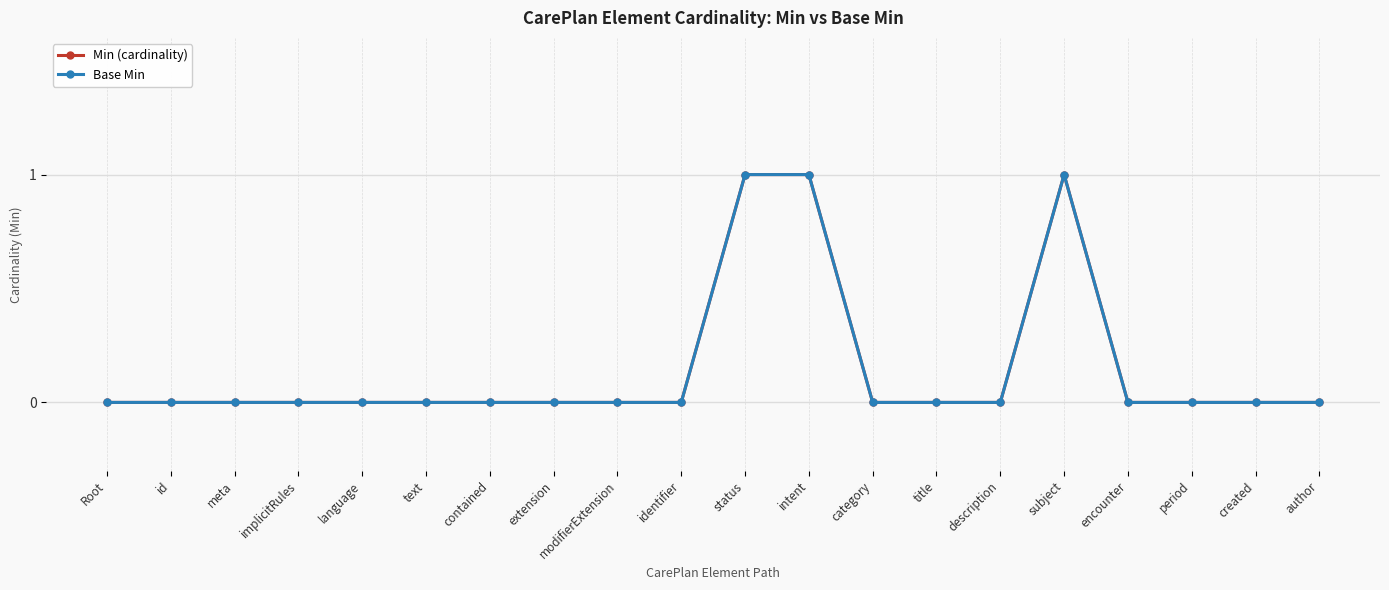

Count the Base Min values in the range 0 to 1.

20